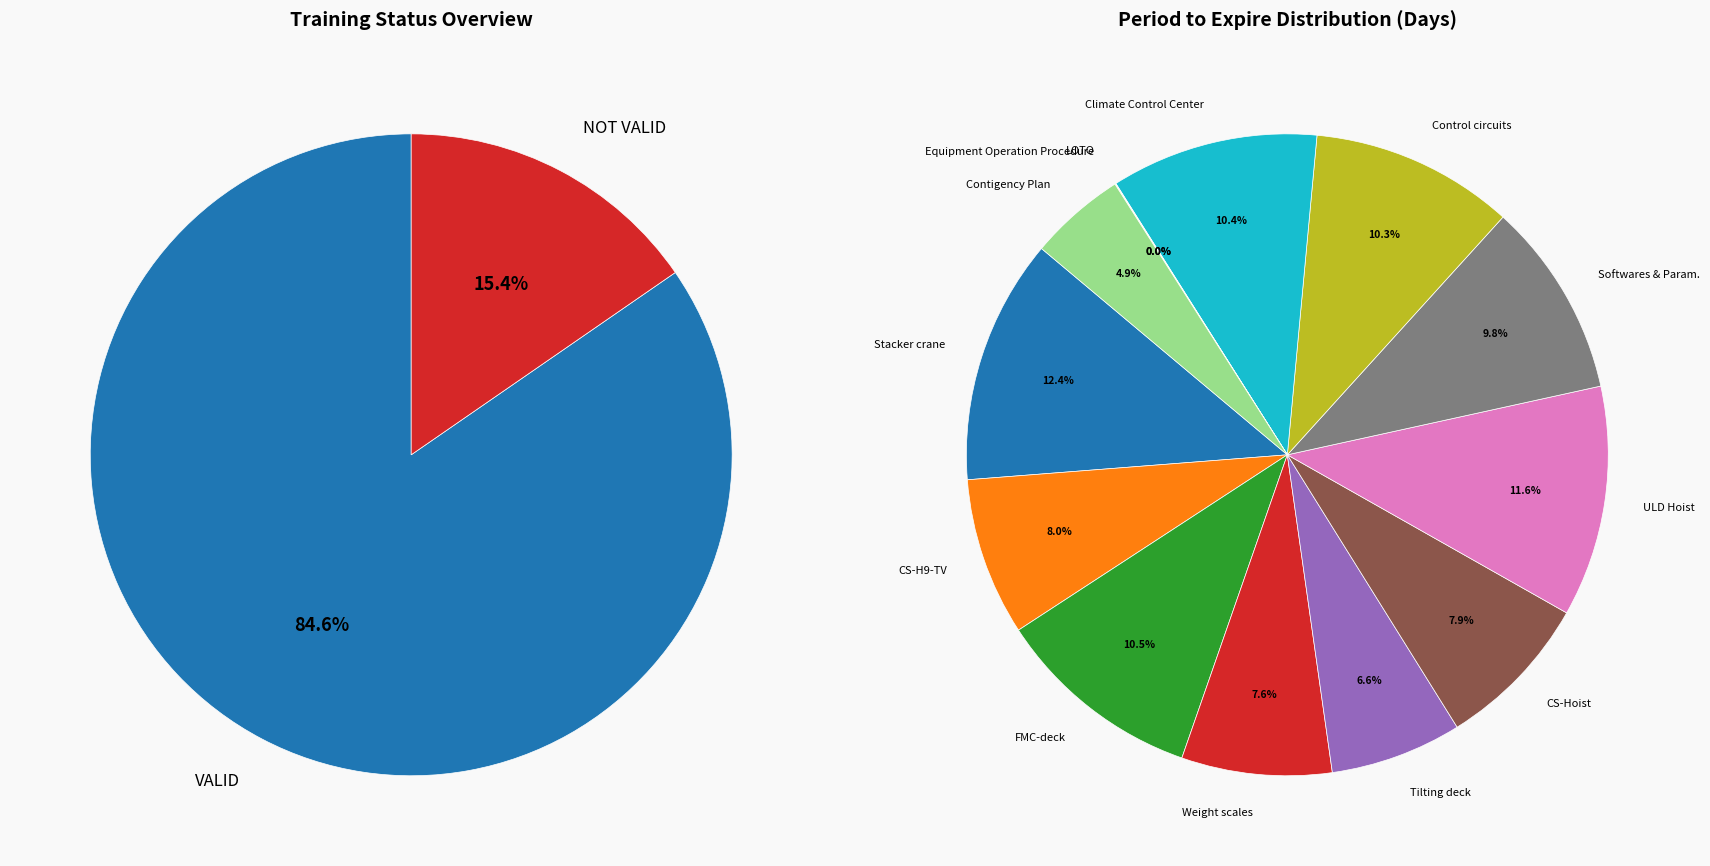

To the nearest percent, what percentage of the pie is ULD Hoist?

12%